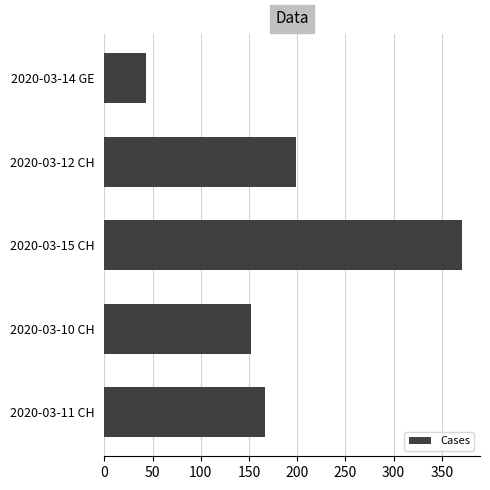

Are the bars horizontal?

Yes